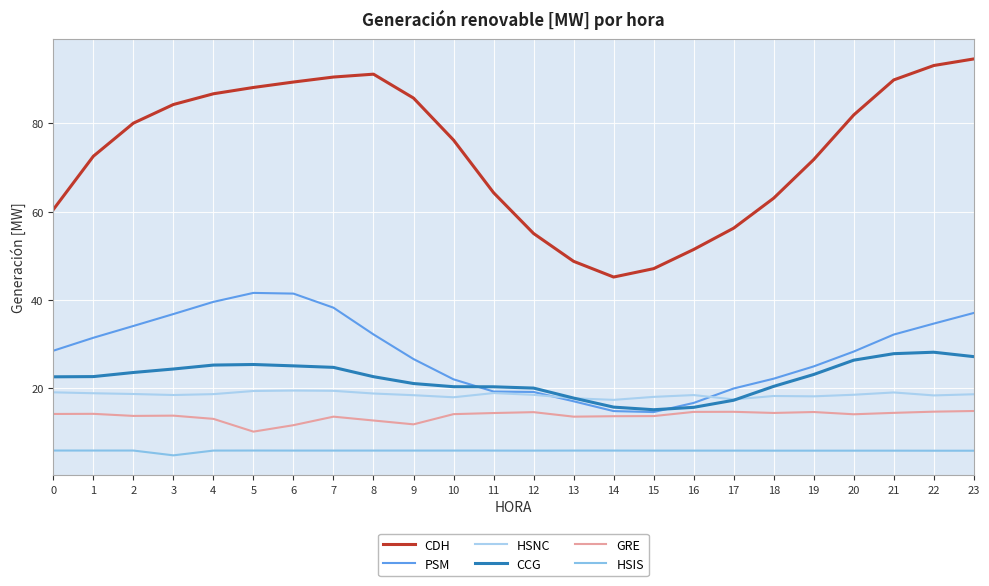

What is the greatest value displayed?

94.6